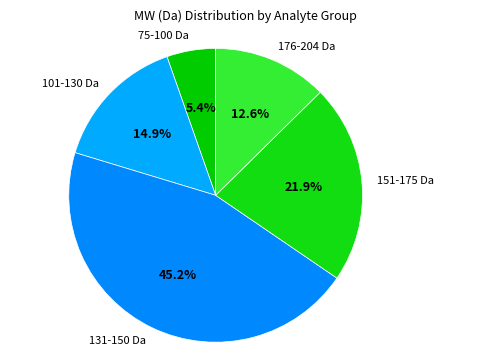

Which has a higher value, 151-175 Da or 176-204 Da?

151-175 Da